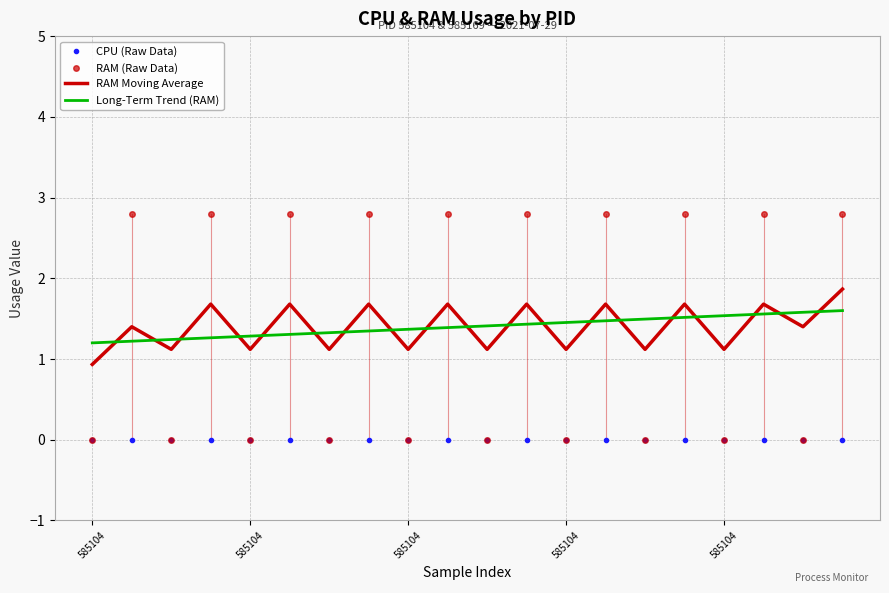

At how many categories does at least one series exceed 2?

10